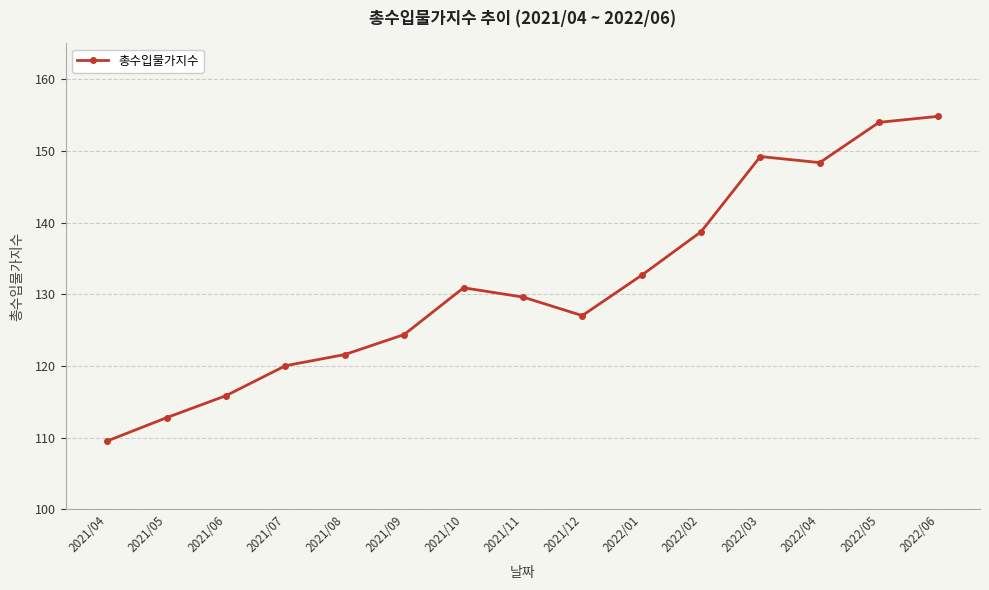

How many data points are above 129?

8